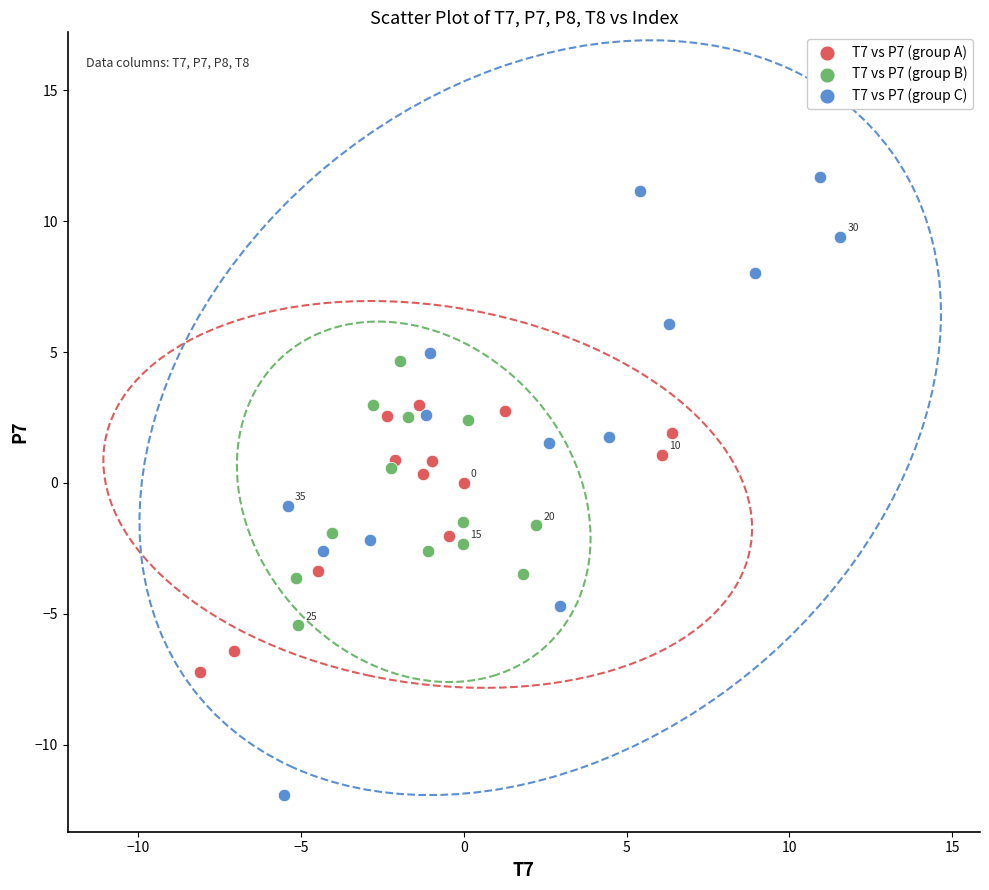

Which series has the largest Y range (max minus min)?

T7 vs P7 (group C)